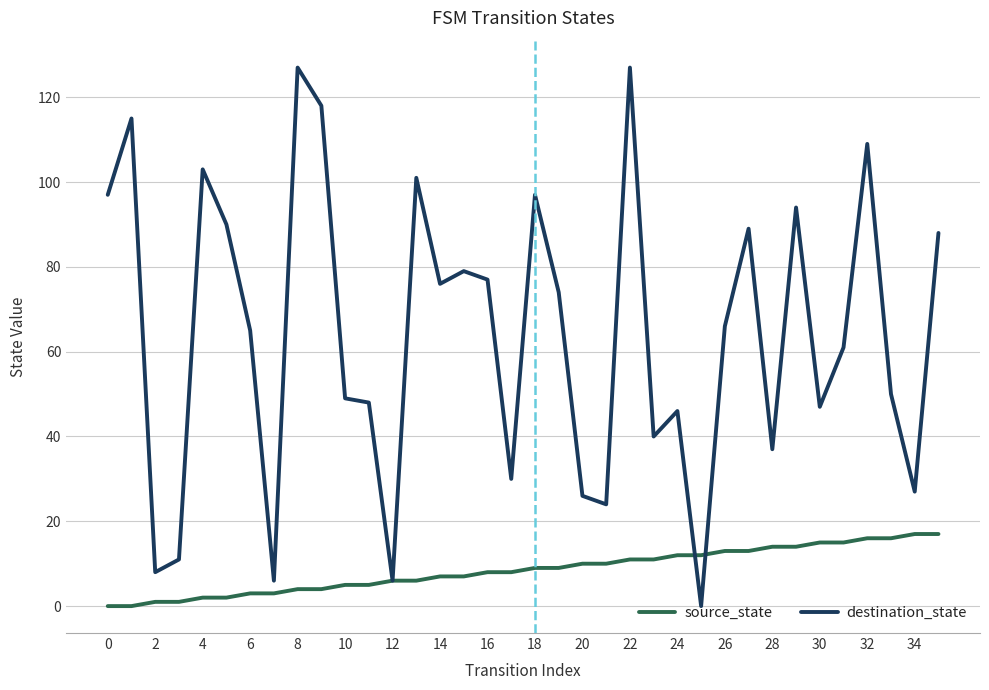

Which series has the widest spread of values?

destination_state